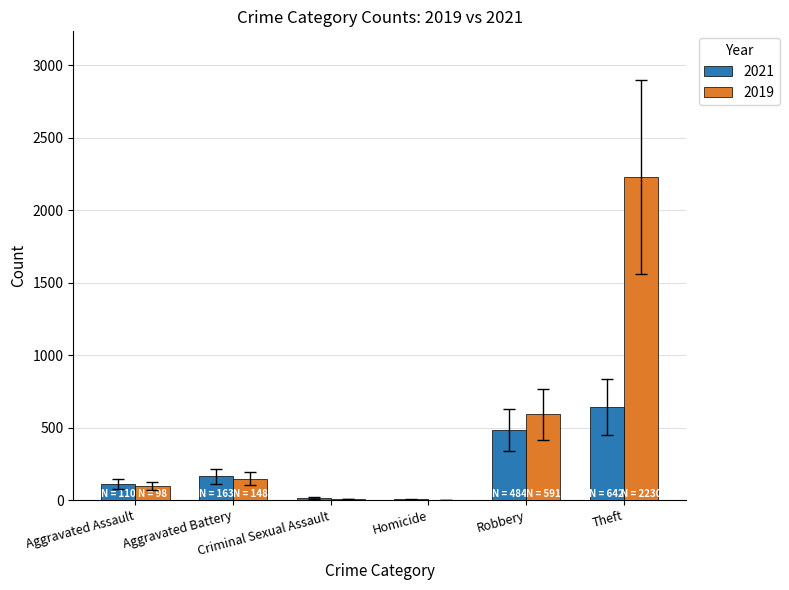

What is the highest value of the 2019 series?

2230